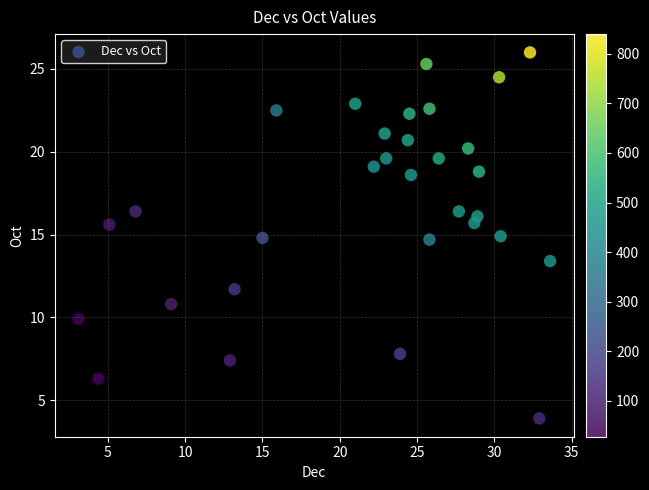

What is the range of X values (max minus min)?

30.5